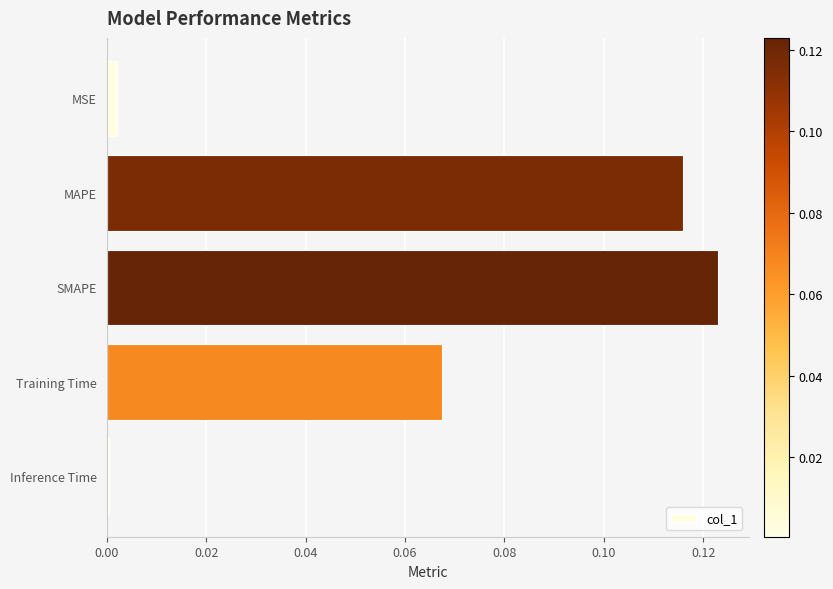

How many bars are there in total?

5